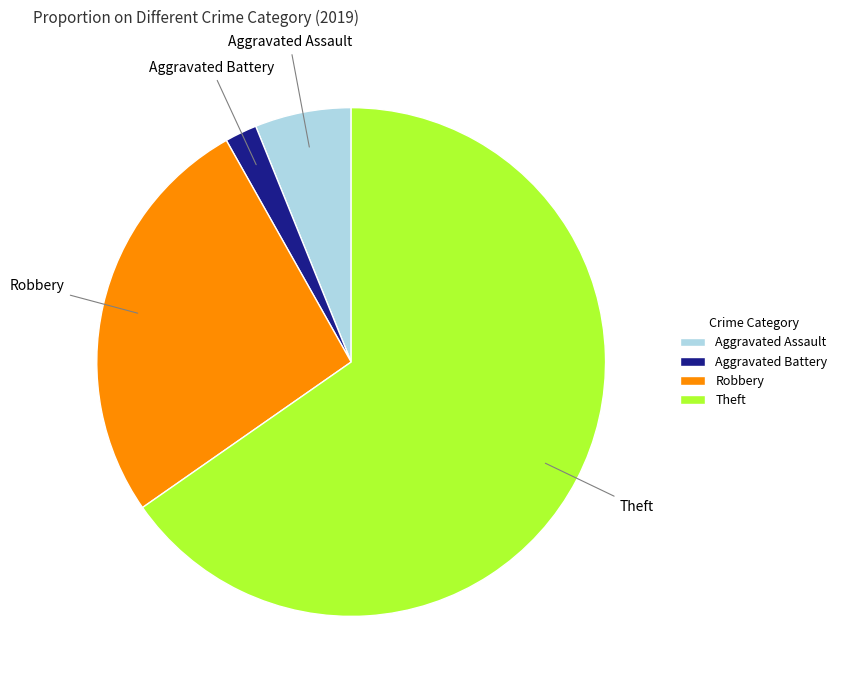

What is the ratio of the value at Robbery to the value at Aggravated Battery?

13.0